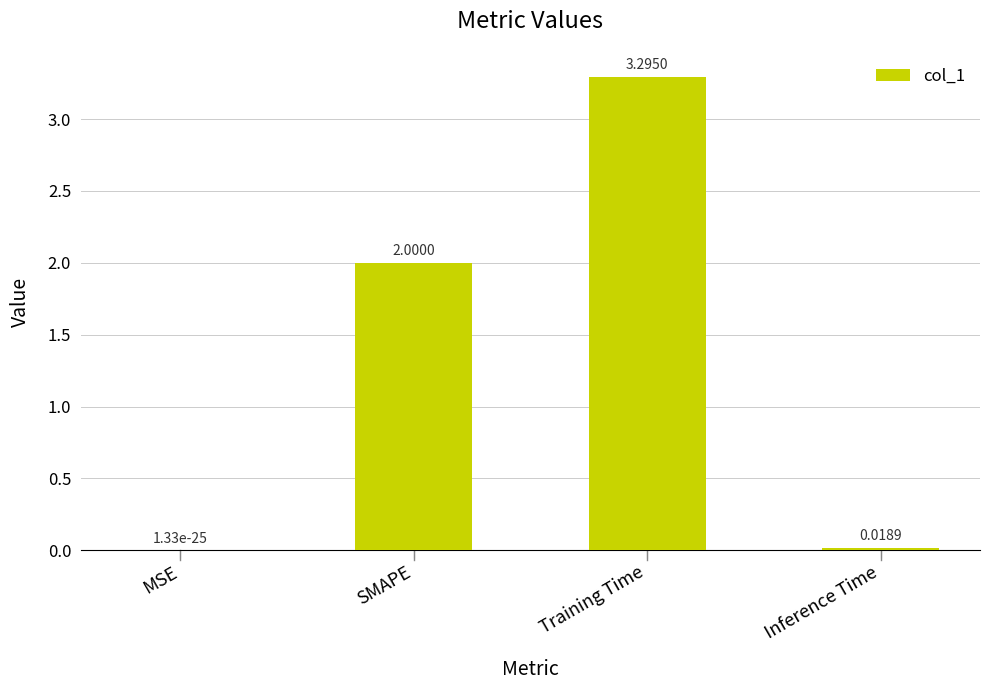

What is the ratio of the value at Training Time to the value at SMAPE?

1.6